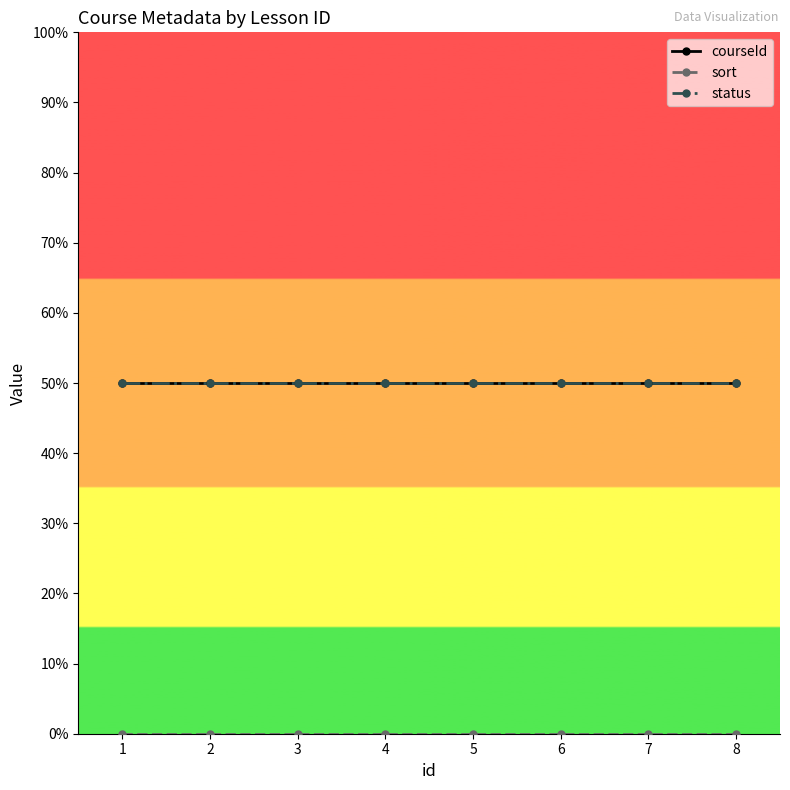

At which label does status reach its minimum?

1